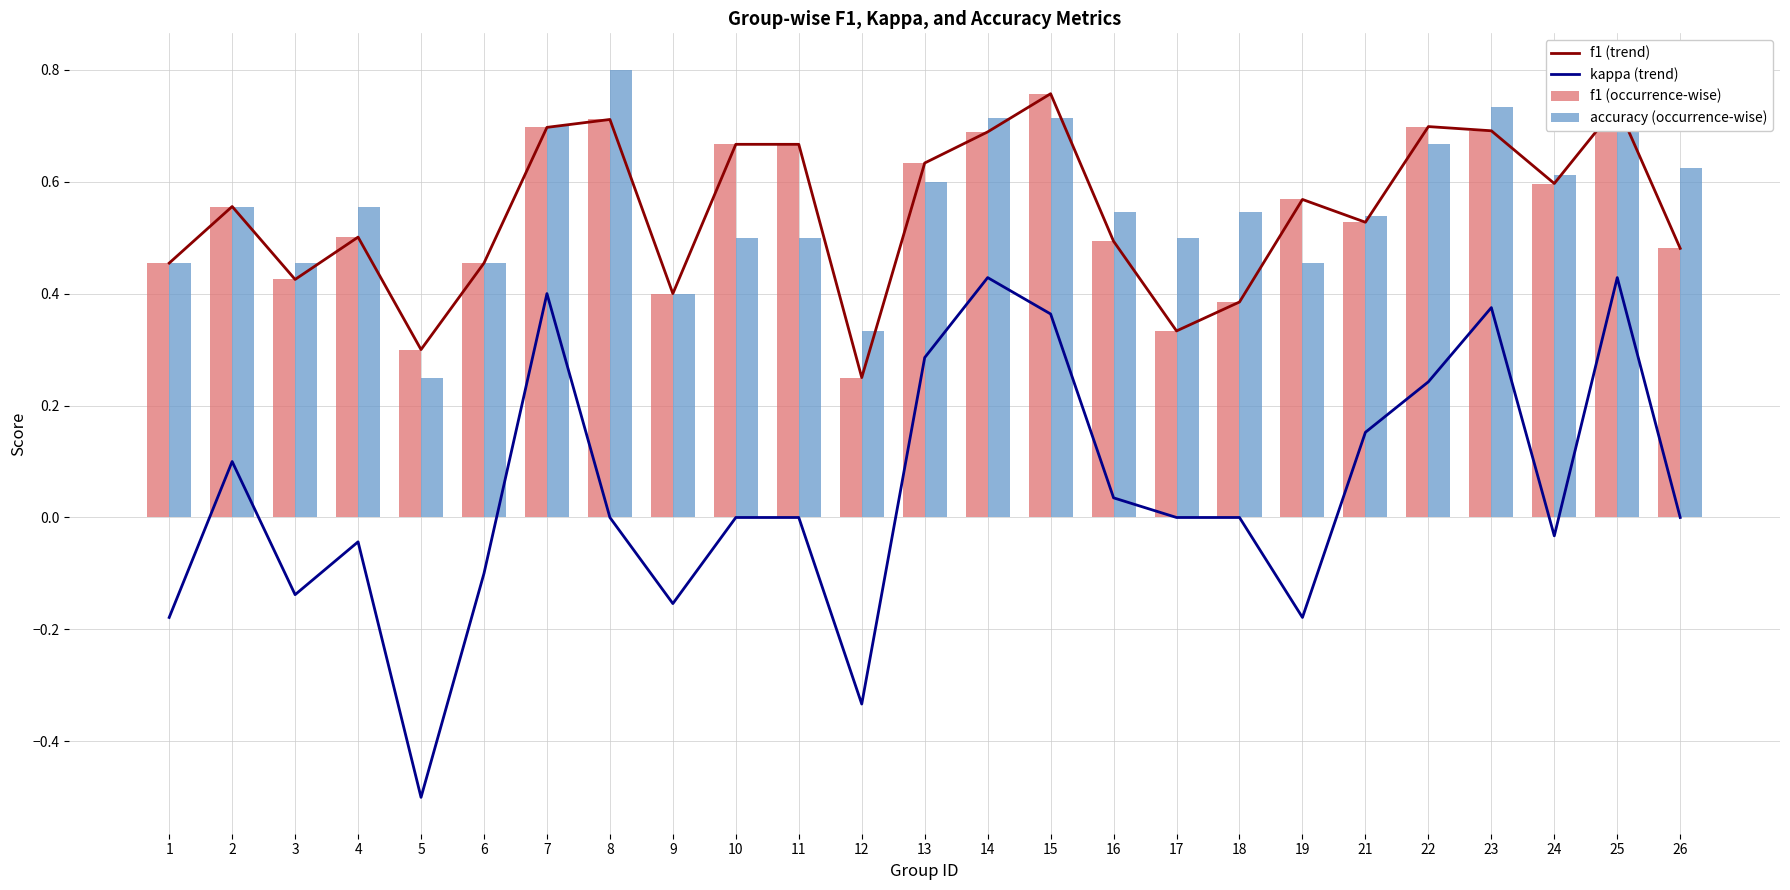

Is it true that f1 (trend) equals 0.3 at 5?

True